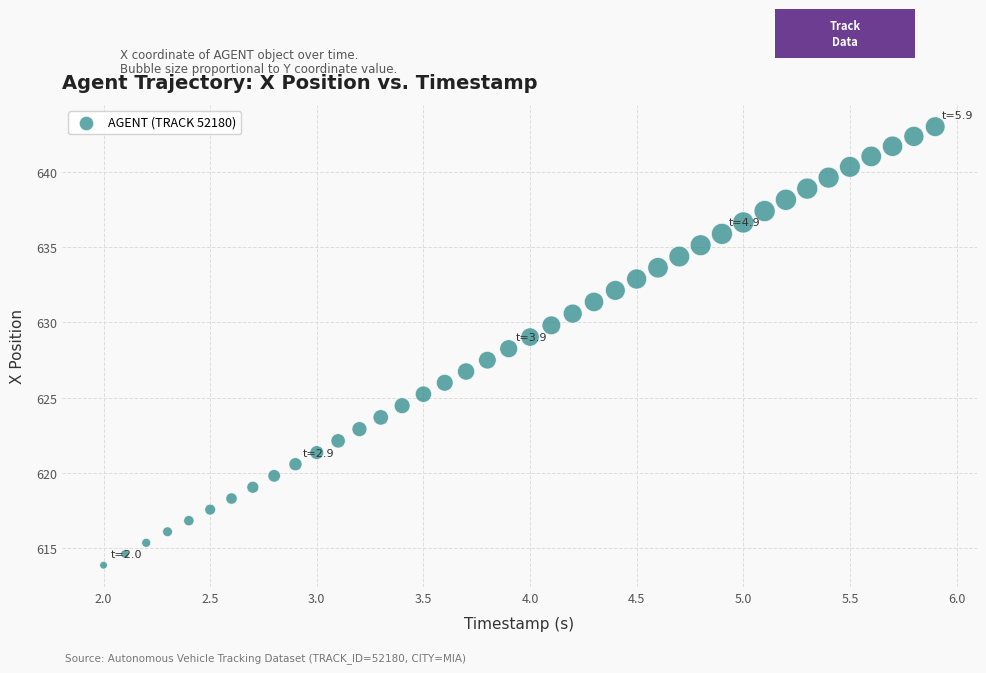

What is the range of X values (max minus min)?

3.9